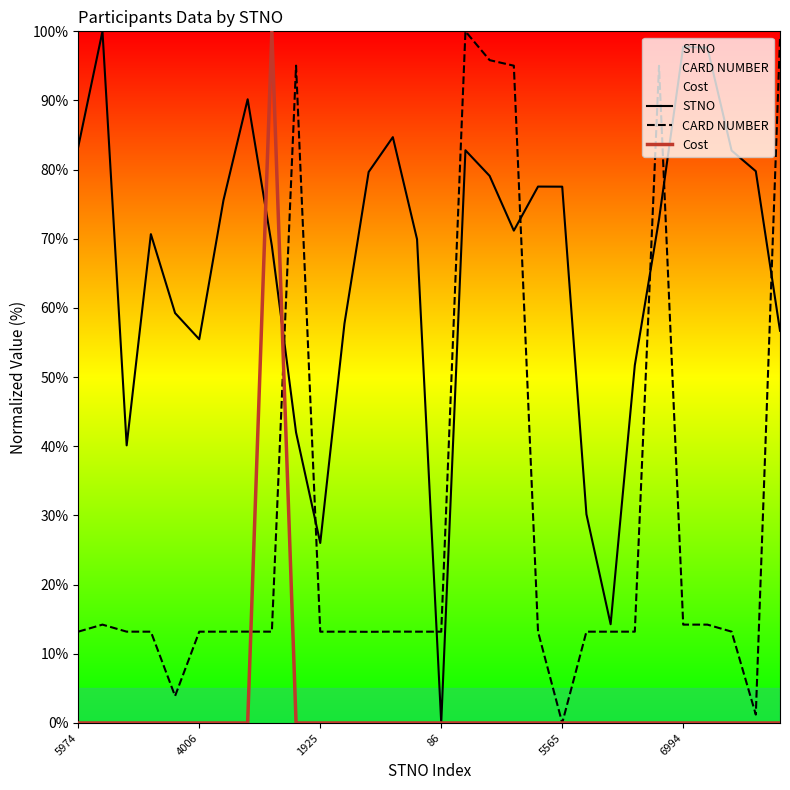

How many interior local peaks does the Cost series have?

1